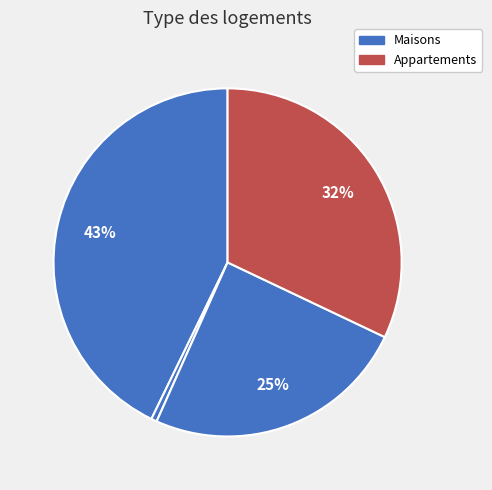

How many segments does this pie chart have?

4